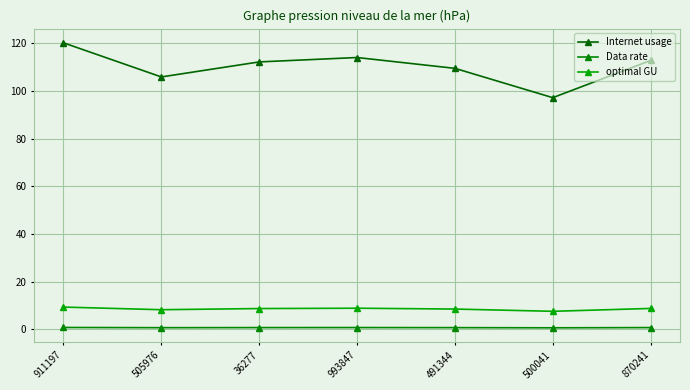

Which label corresponds to the largest value in the chart?

911197